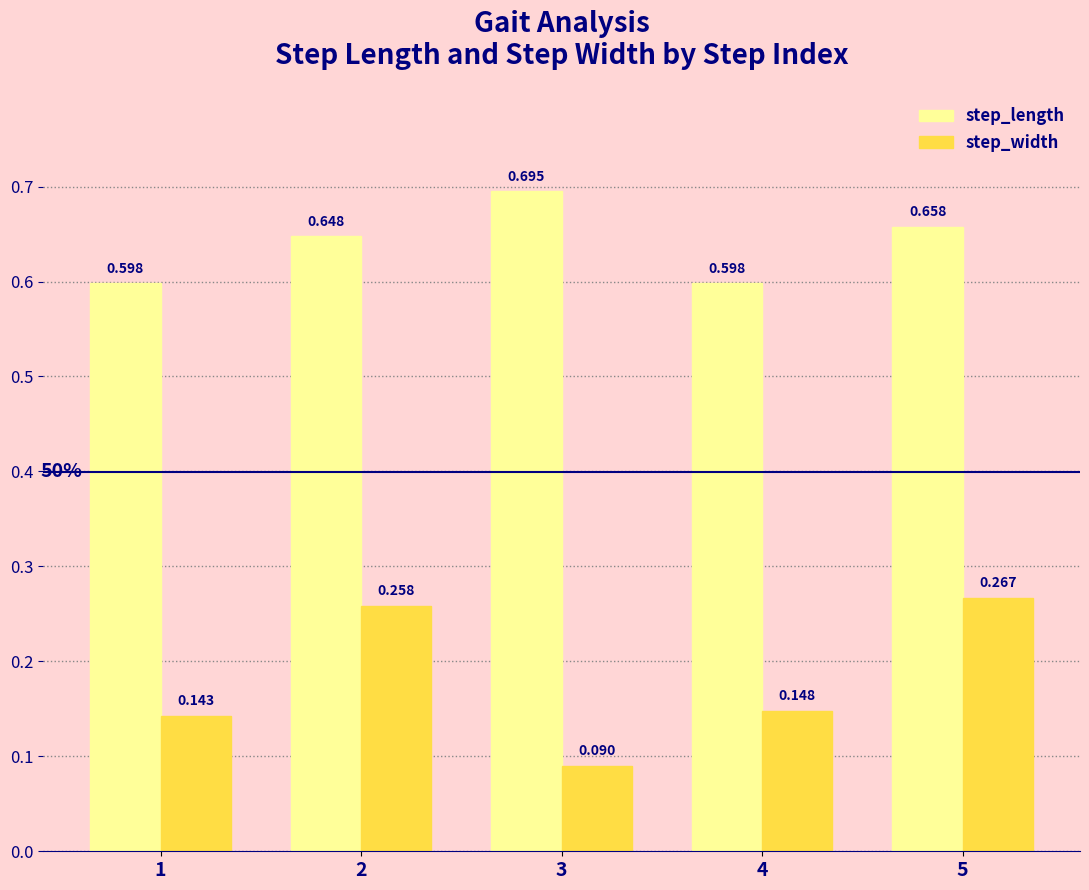

Count the number of data series in this chart.

2